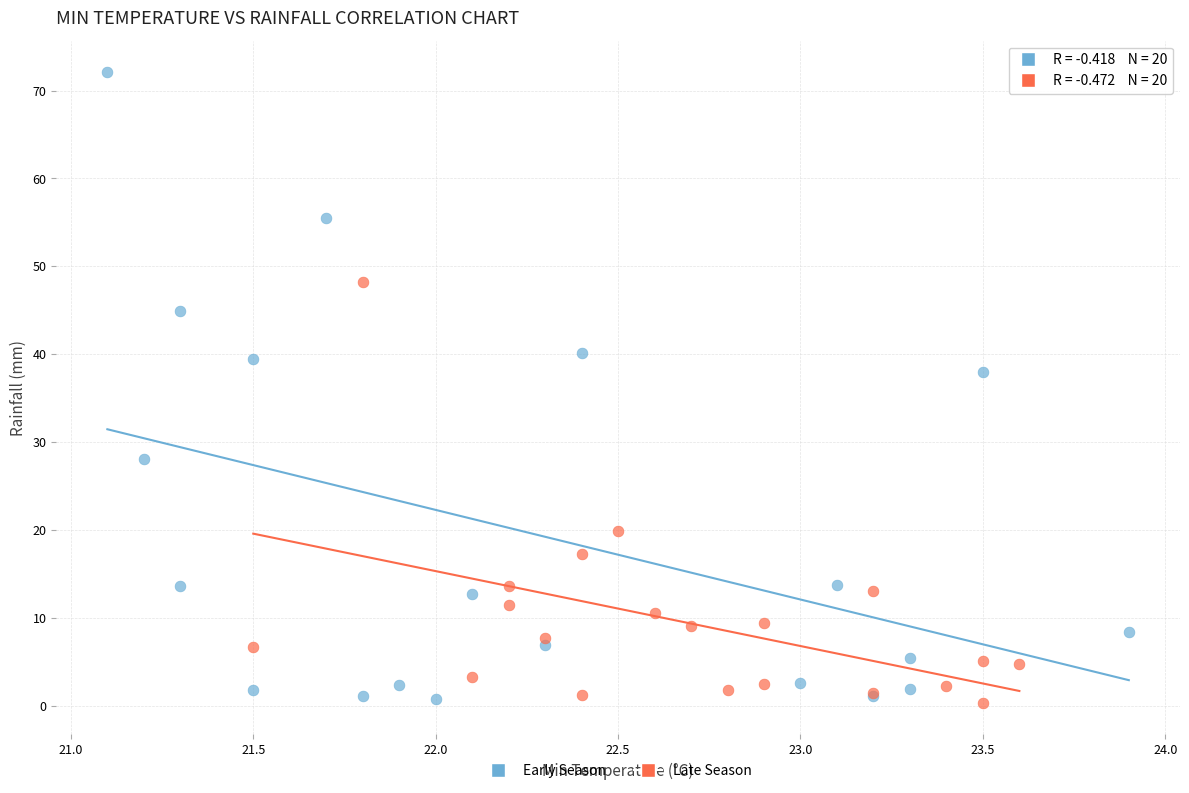

Which series reaches the maximum Y coordinate?

Early Season